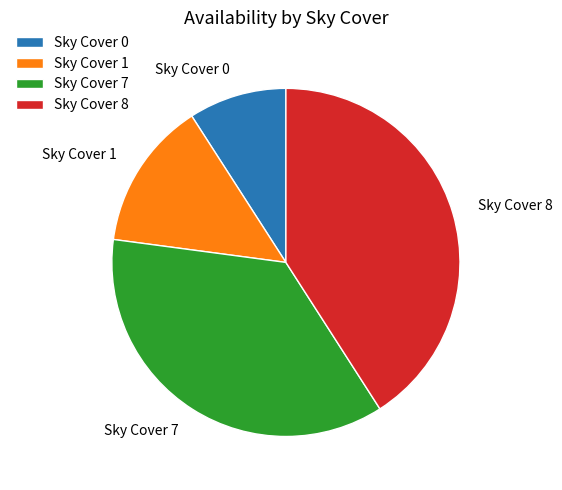

Is there any slice that represents more than half of the pie?

No